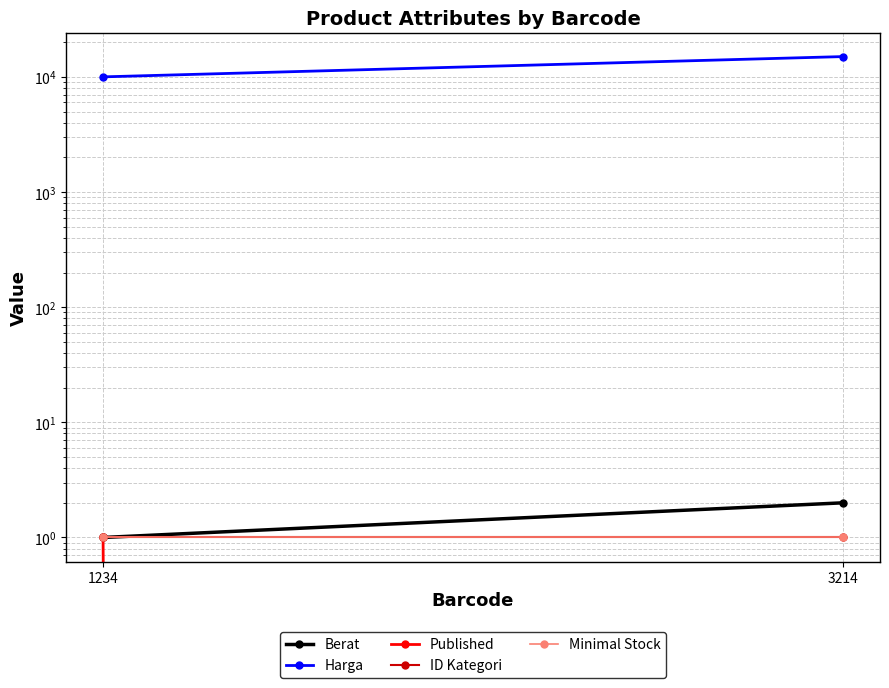

What value does the Harga series have at 3214?

15000